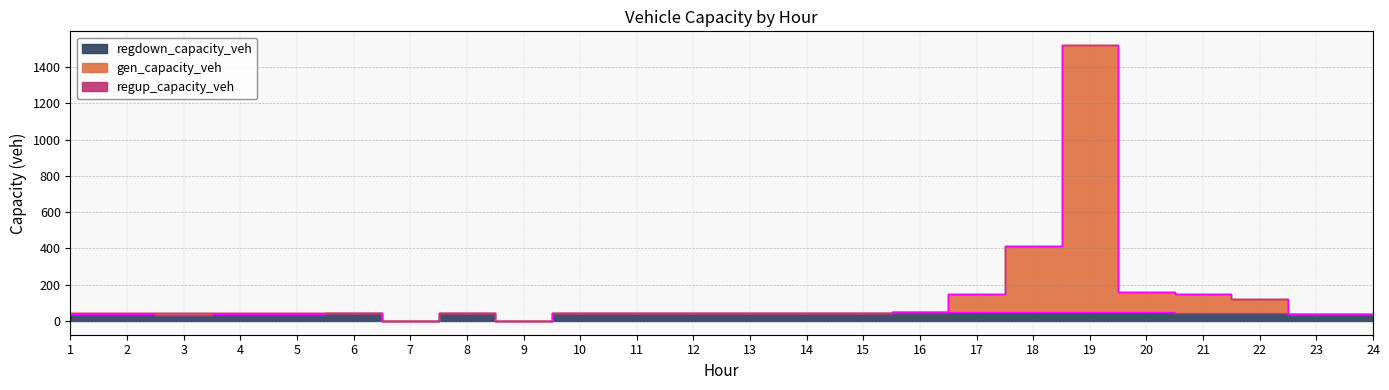

At how many categories does at least one series exceed 850?

1